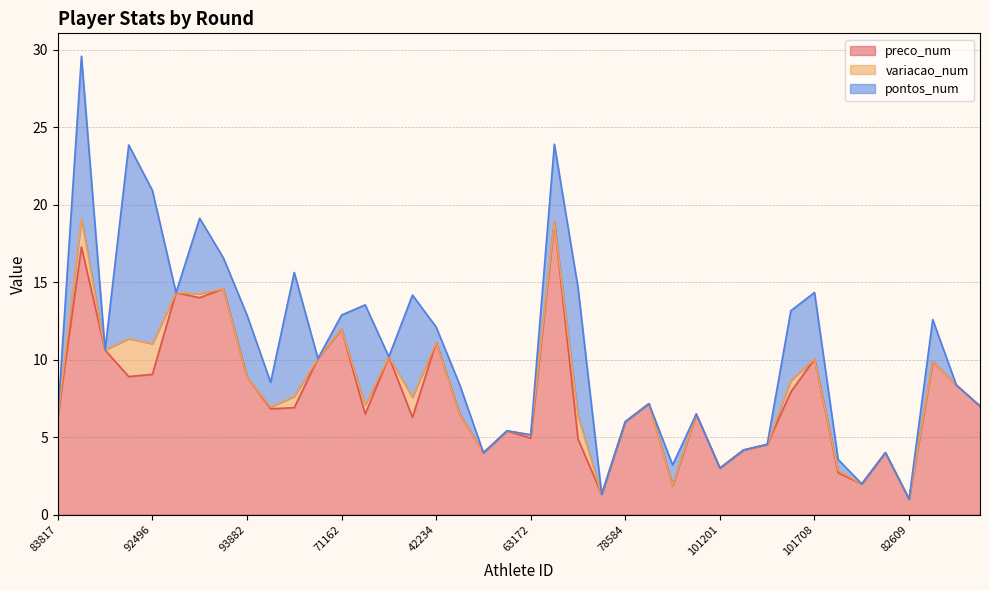

How many times do pontos_num and preco_num cross each other?

8